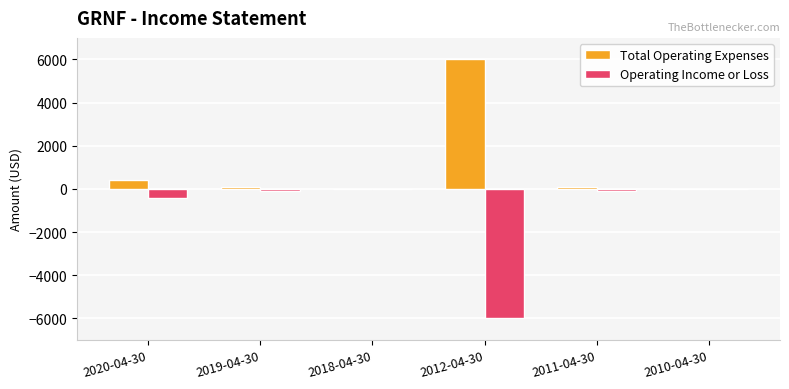

Read the Operating Income or Loss value at 2020-04-30.

-400